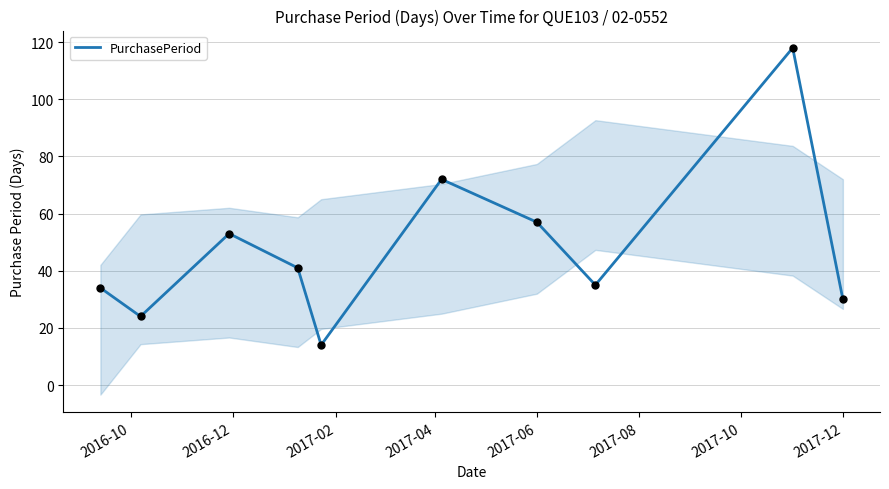

What is the highest value of the PurchasePeriod series?

118